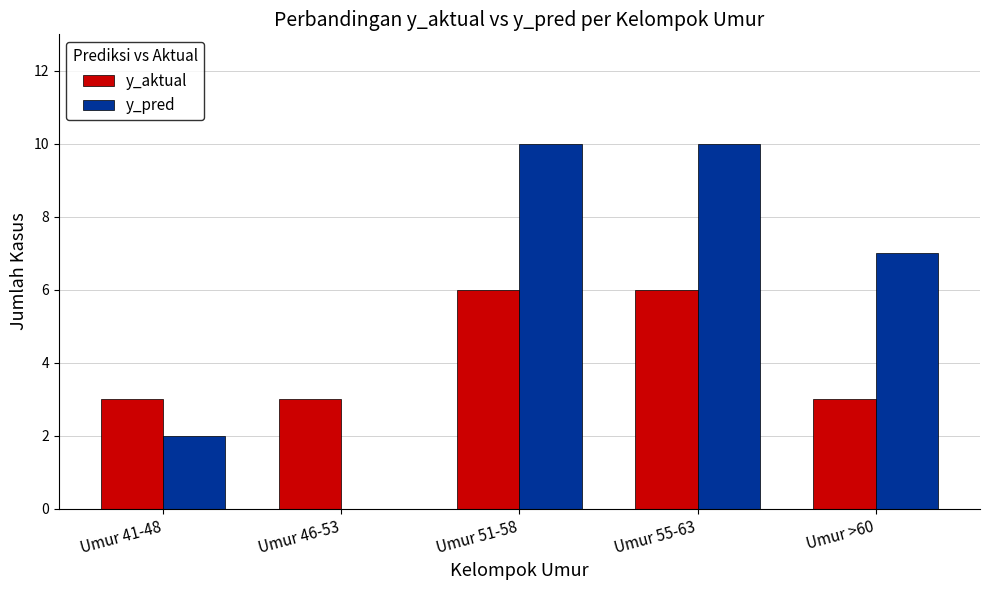

How many positive values does the y_pred series have?

4